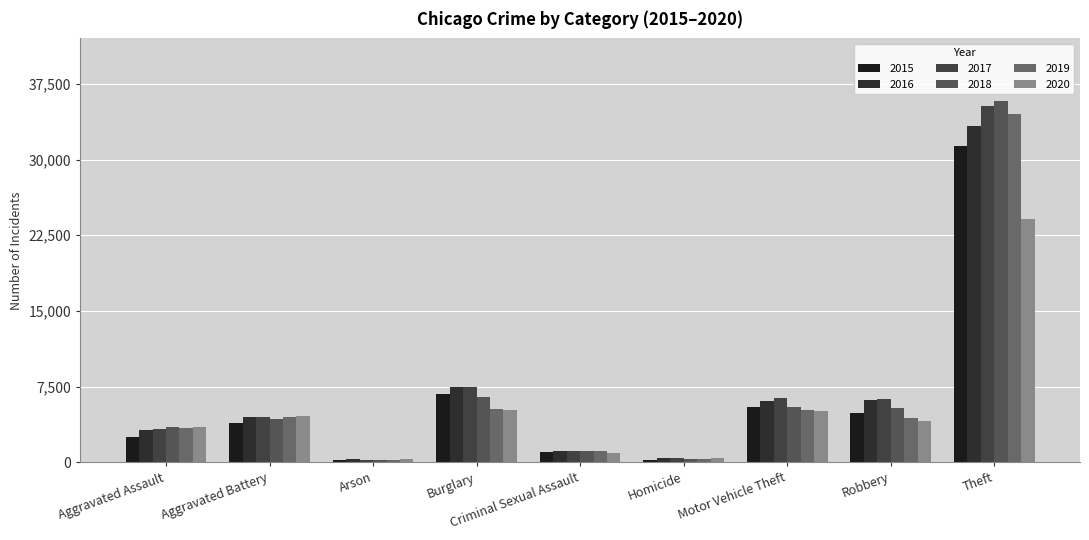

How many bars are there in total?

54